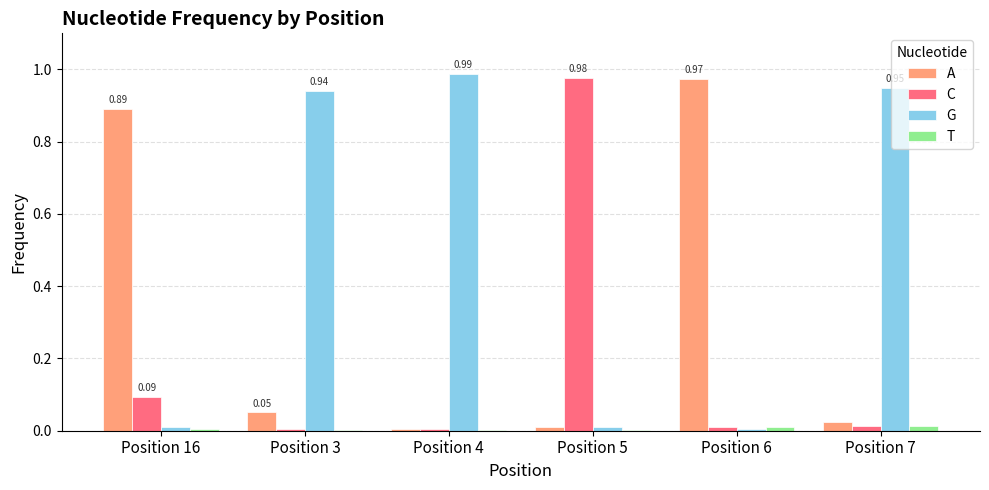

Which series has the largest total across all categories?

G